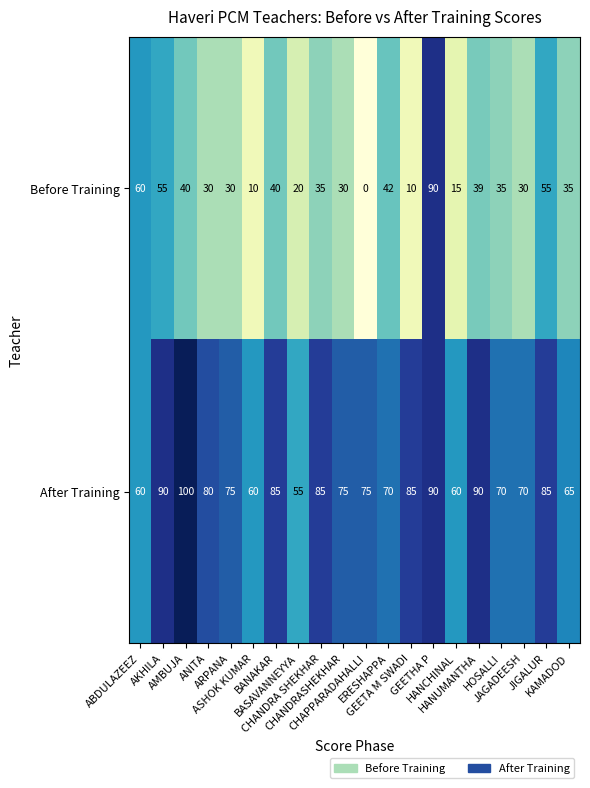

List the series in order of their peak value, highest first.

After Training, Before Training